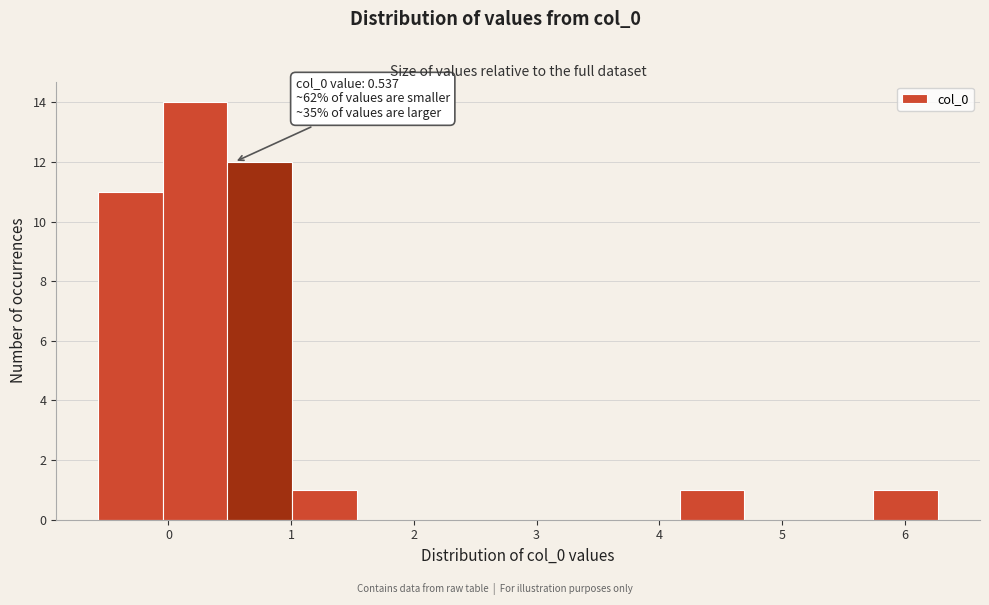

Which range on the x-axis has the tallest bar?

0.0 to 0.5